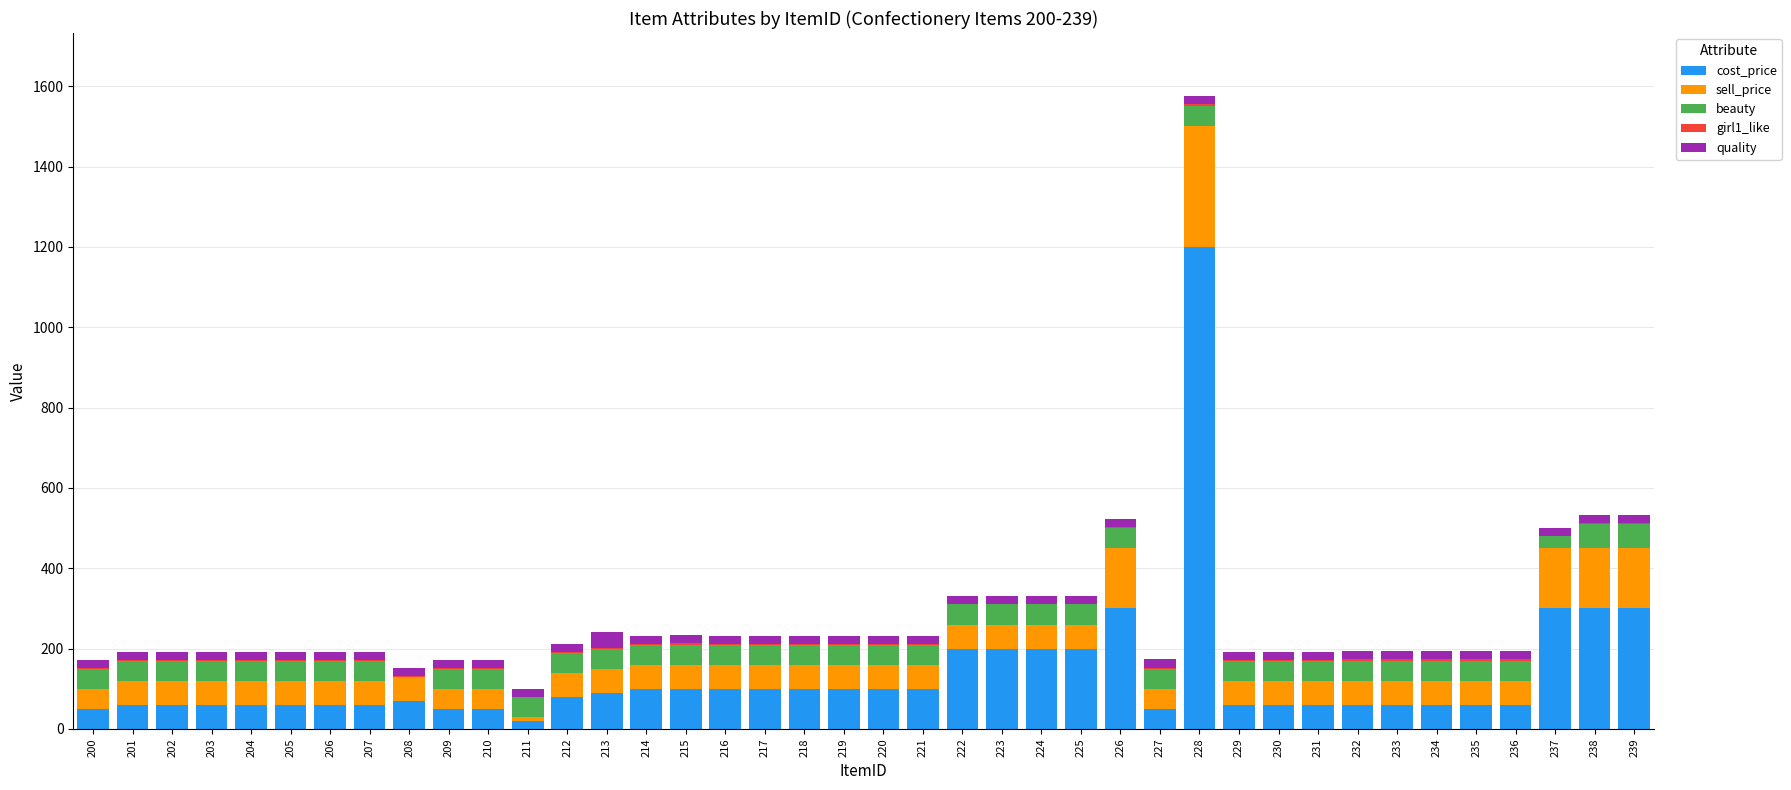

Count the number of categories in the chart.

40